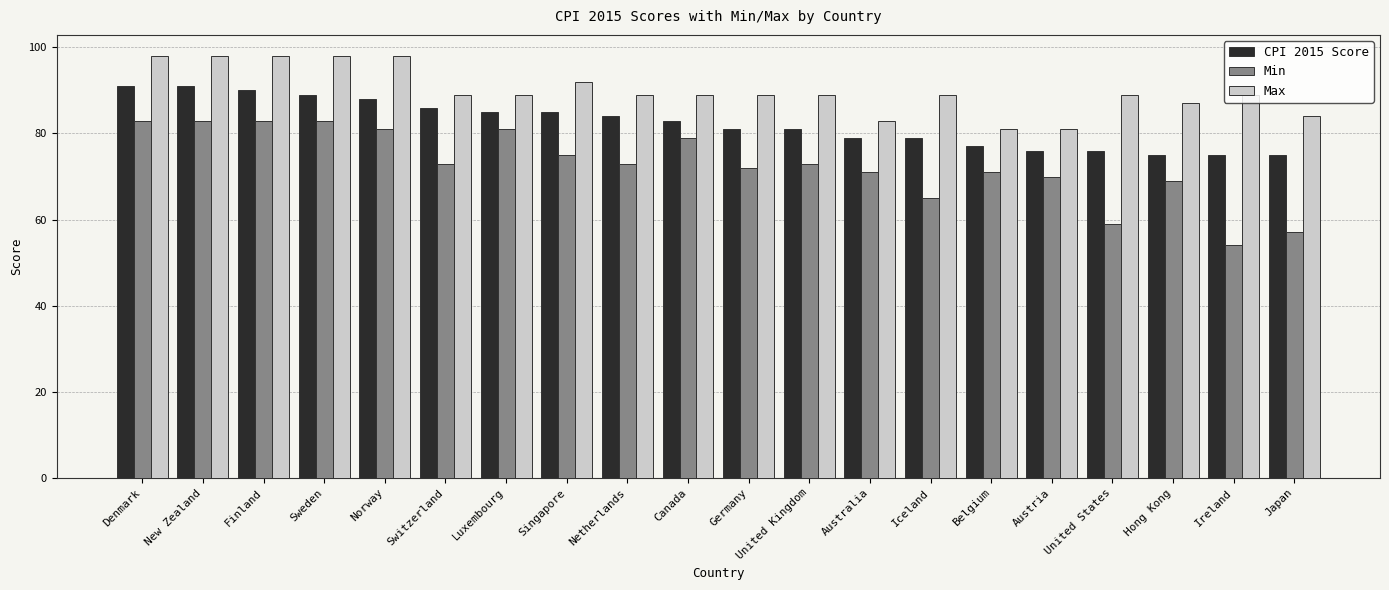

What is the value of the Min bar at the 15th from the left?

71